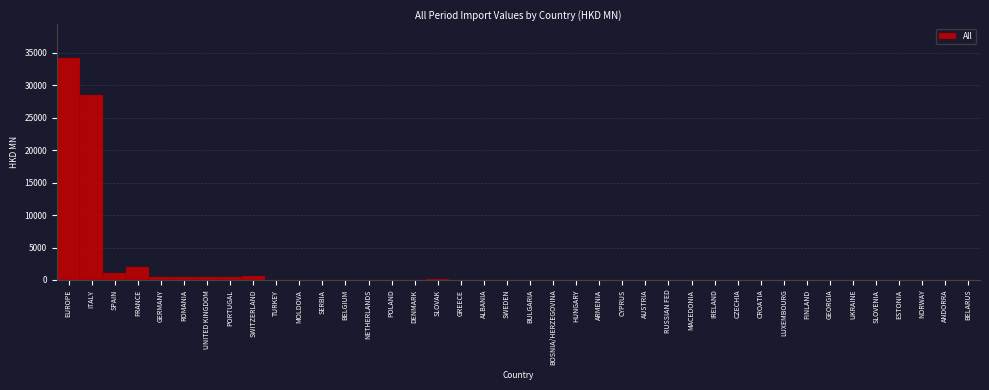

What value does the data have at ITALY?

28560.9